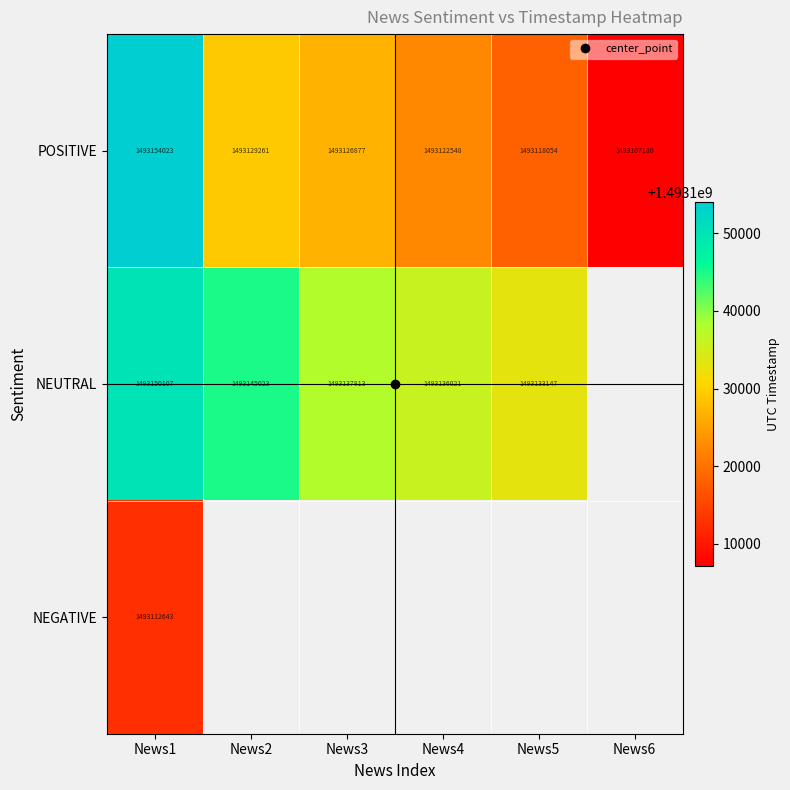

What is the sum of all POSITIVE values?

8958757943.0